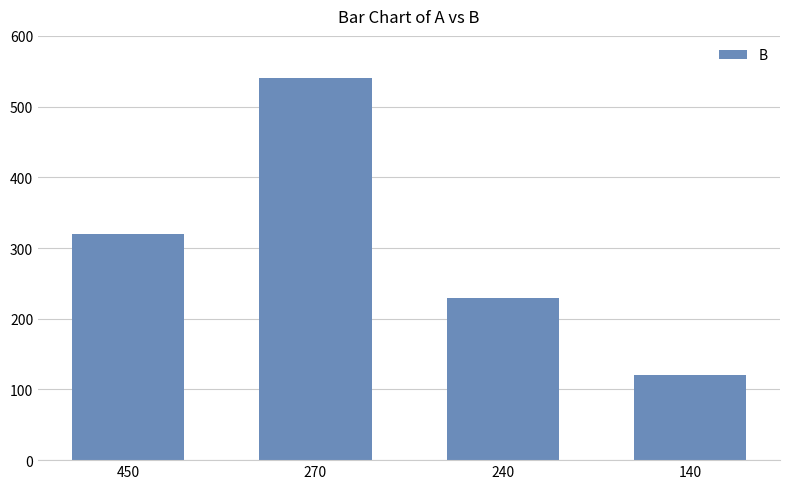

What is the difference between the second highest and second lowest values?

90